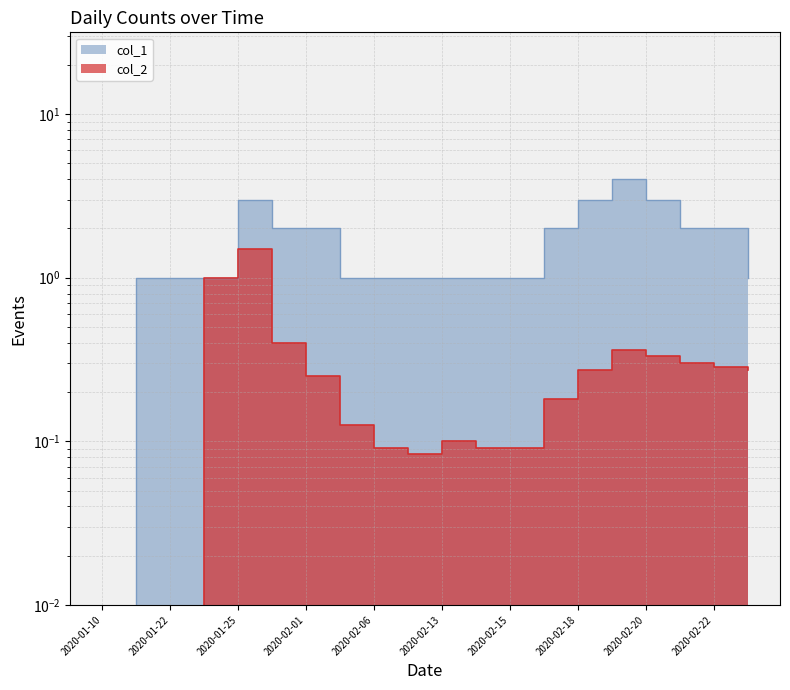

True or false: col_2 and col_1 cross at least once.

False